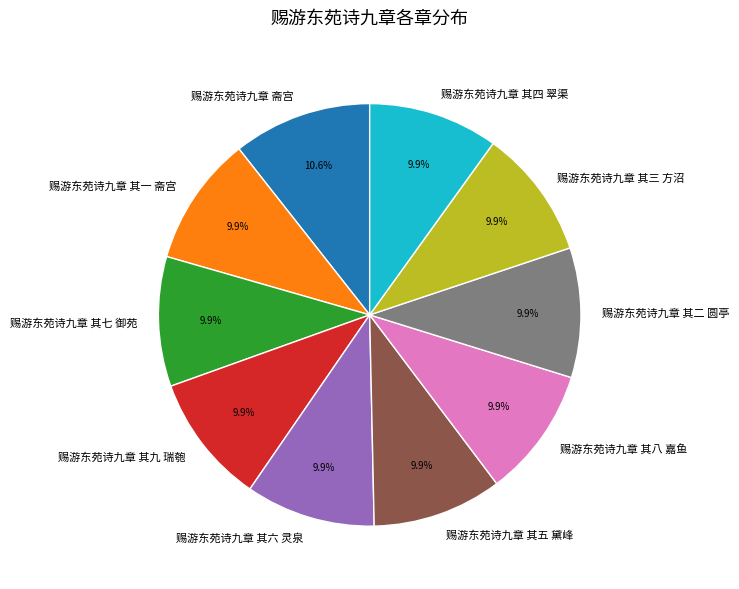

What is the largest slice in the pie chart?

赐游东苑诗九章 斋宫